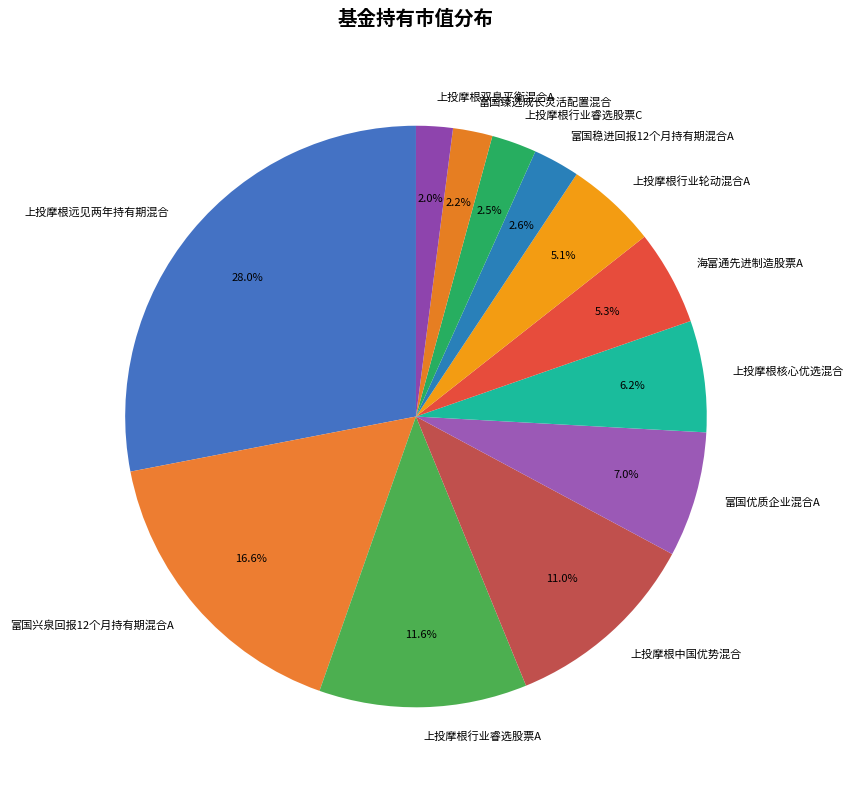

What percentage is NOT represented by 上投摩根行业睿选股票A?

88.4%